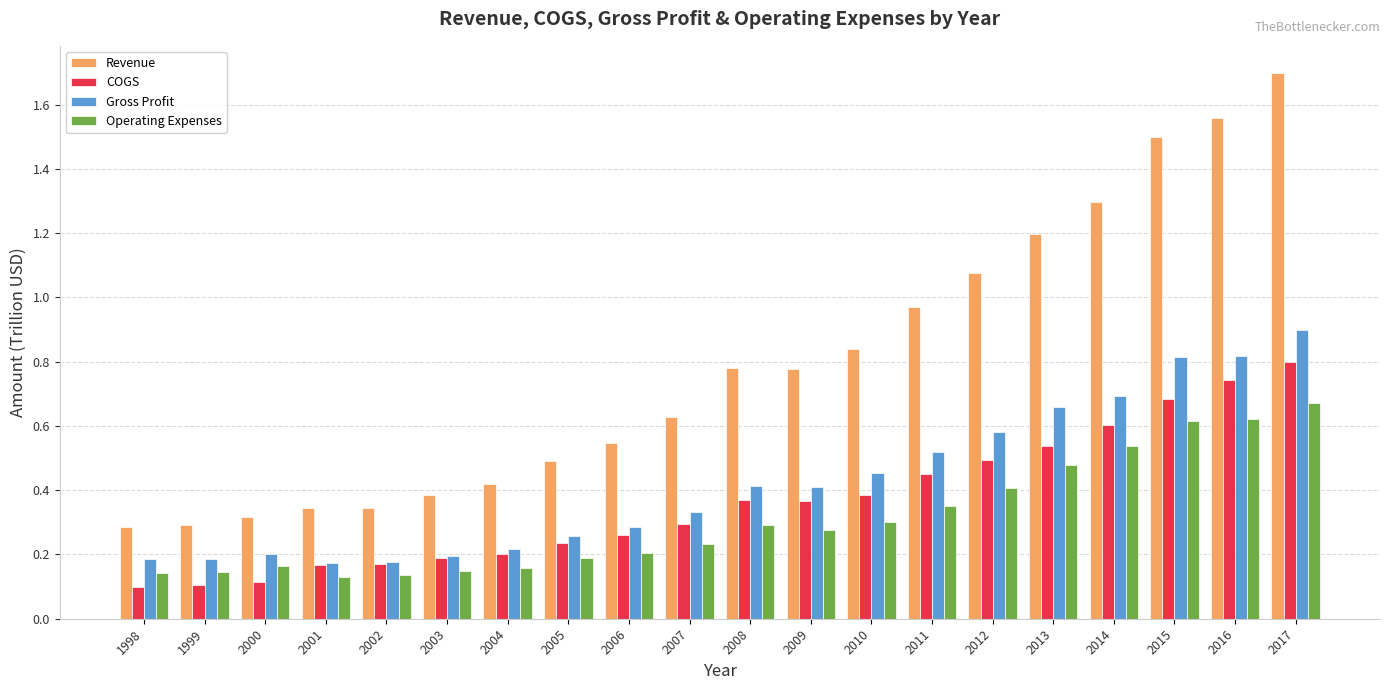

The value of Operating Expenses at 2014 is 0.9. True or false?

False